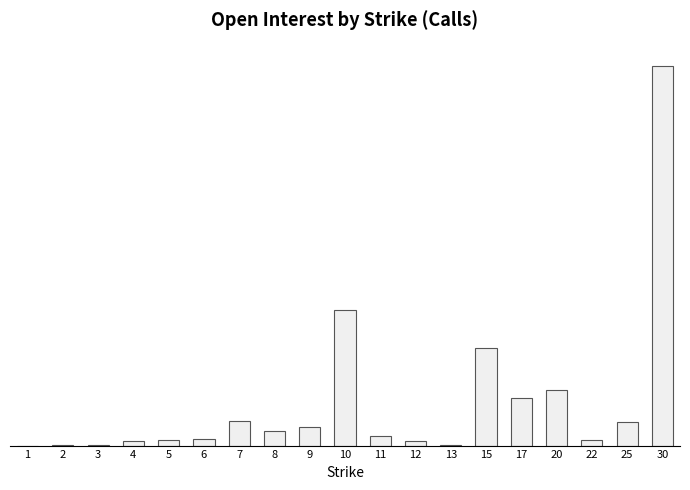

Are the bars horizontal?

No